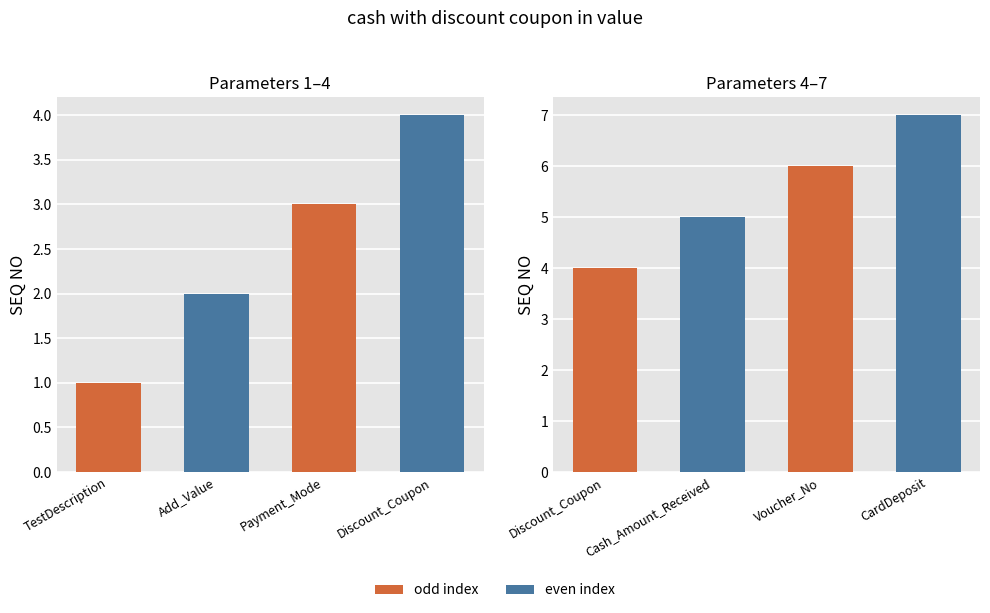

Which has a higher value, Discount_Coupon or Voucher_No?

Voucher_No